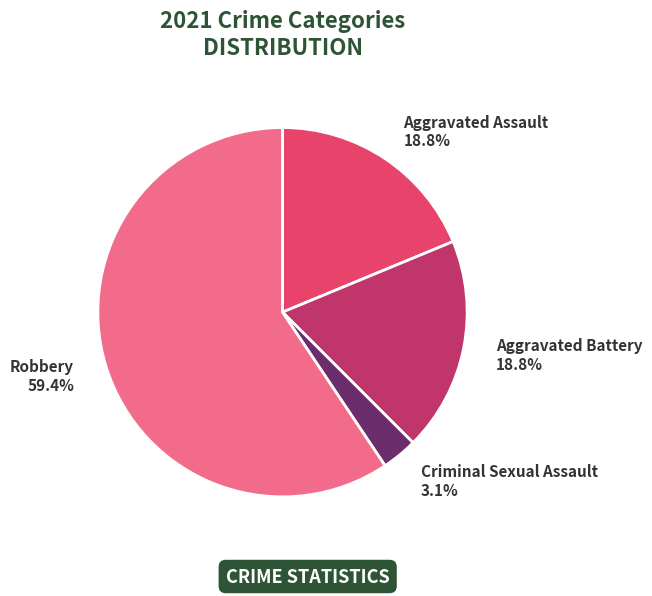

Which slice is the smallest?

Criminal Sexual Assault